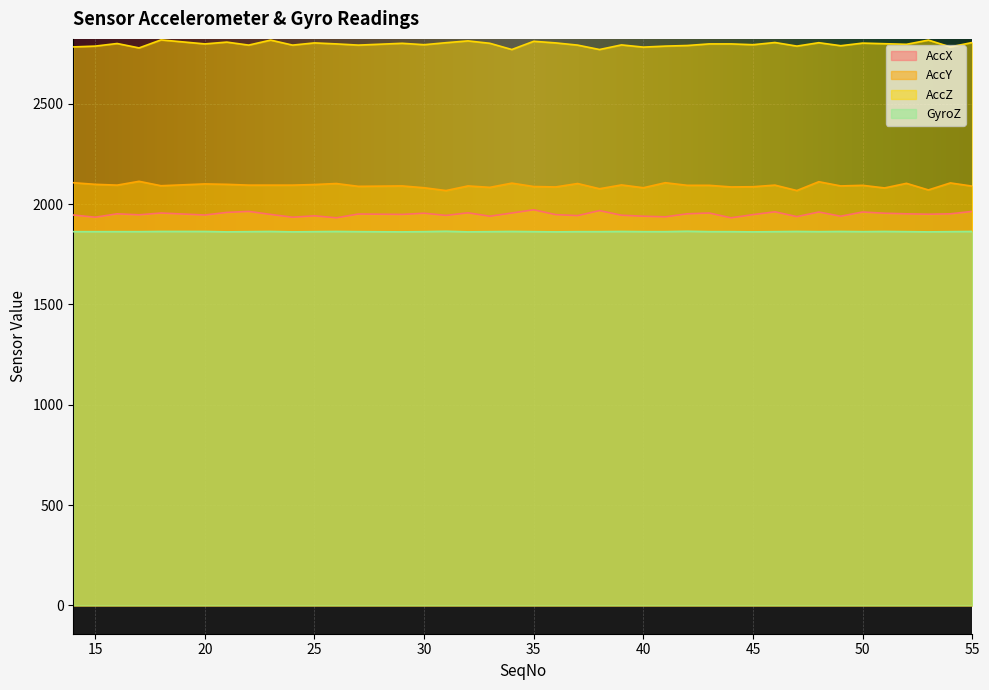

Does the chart display data point markers on the line(s)?

No